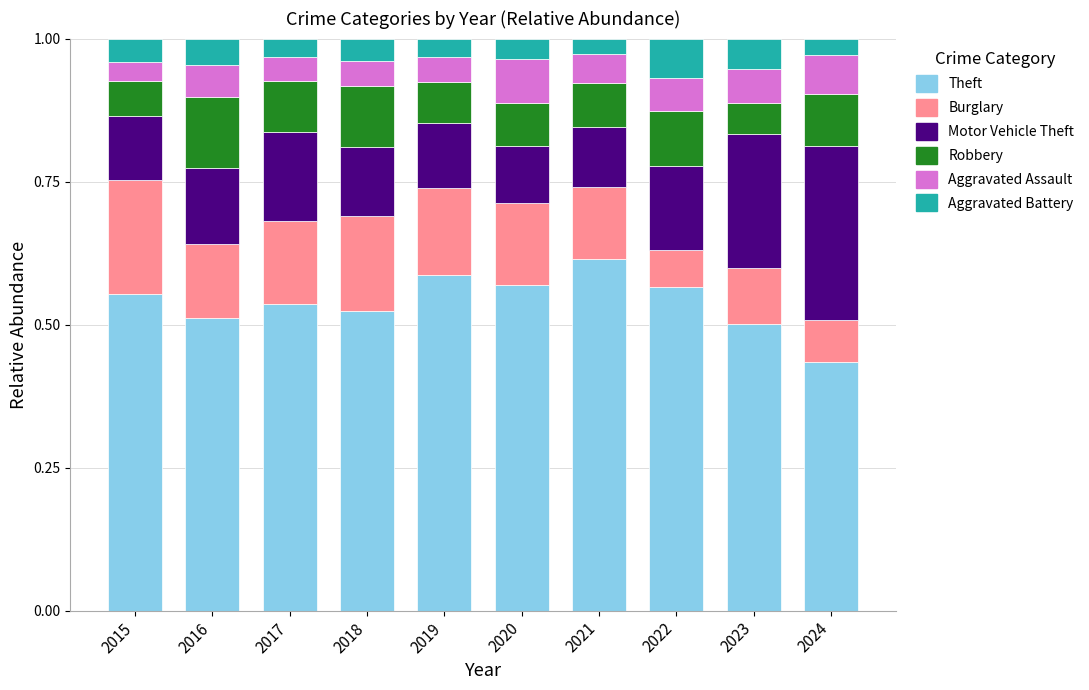

What is the sum of the Theft values at 2024 and 2021?

1.1